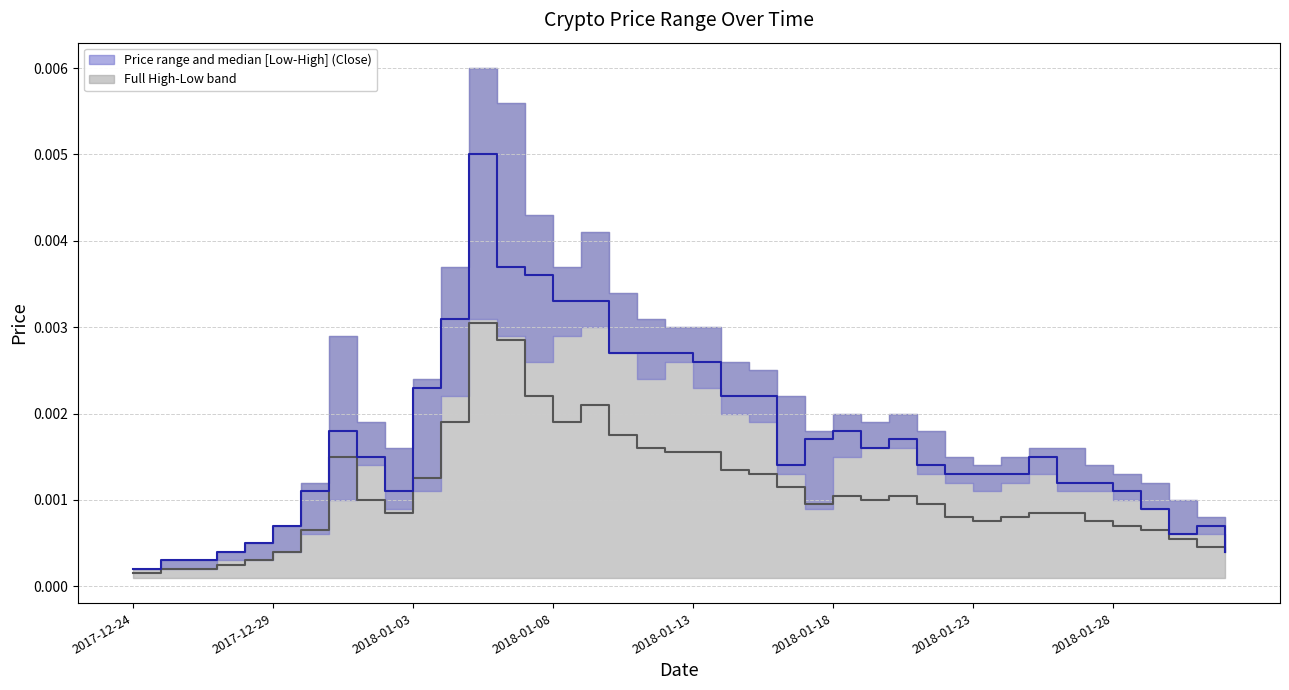

How many lines are shown in the chart?

2